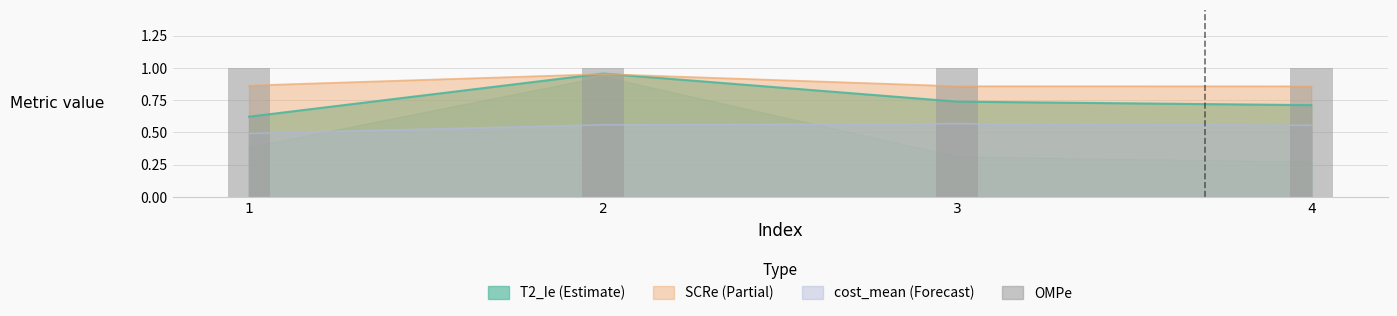

What is the difference between the highest and lowest values at 1?

0.4